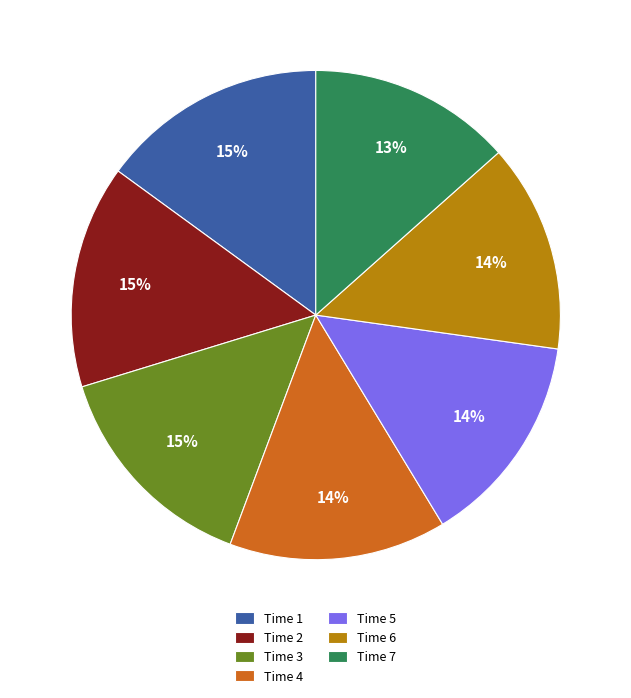

Combined, do Time 5 and Time 1 account for over 50%?

No